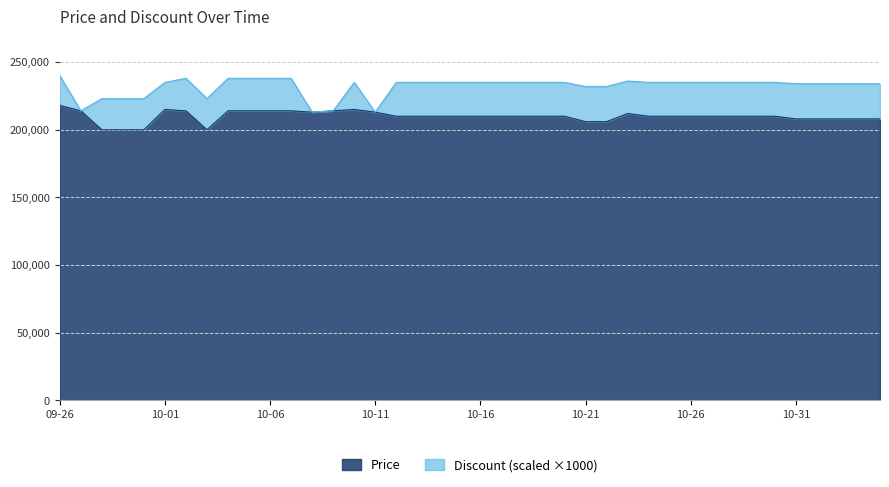

What is the minimum value for Price?

200000